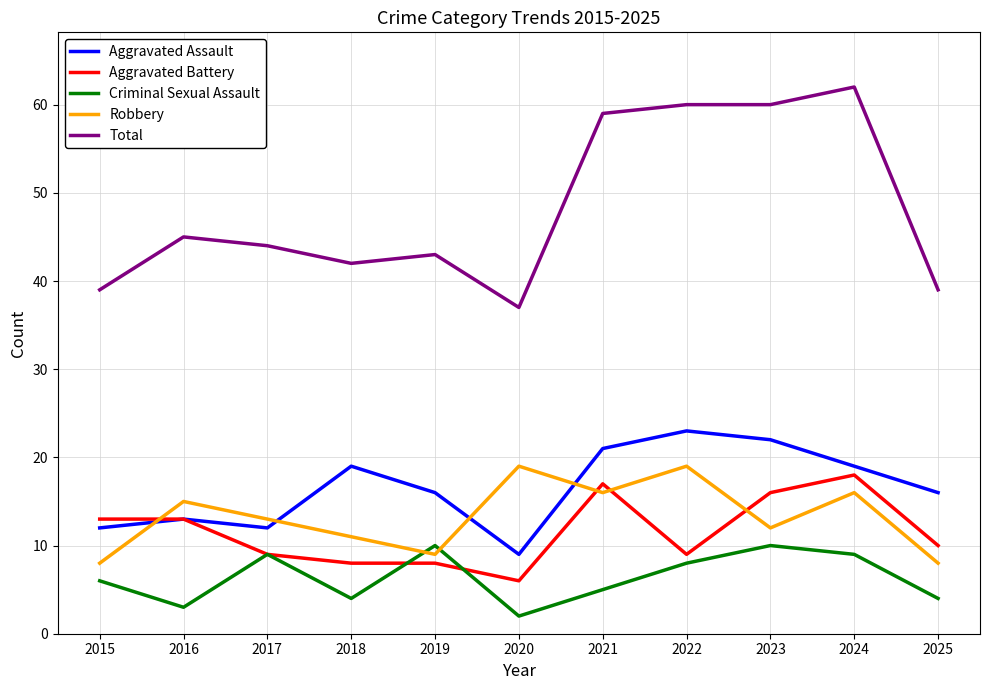

Is it true that Aggravated Battery equals 8 at 2019?

True